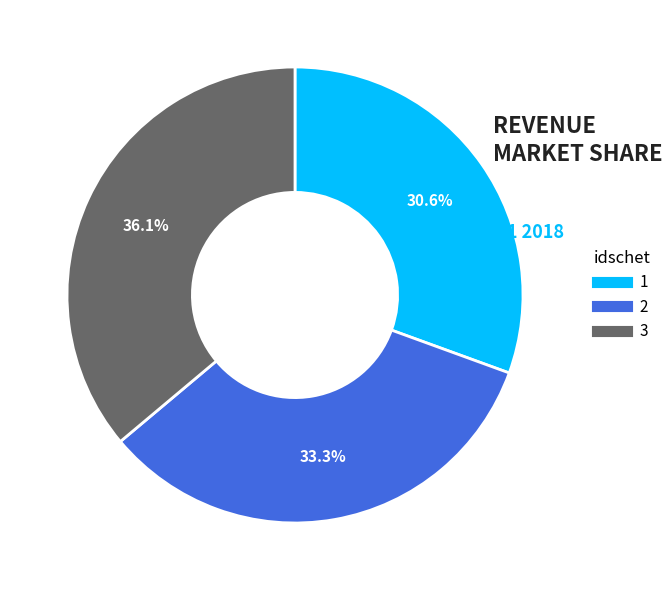

To the nearest percent, what is the combined percentage of 3 and 1?

67%